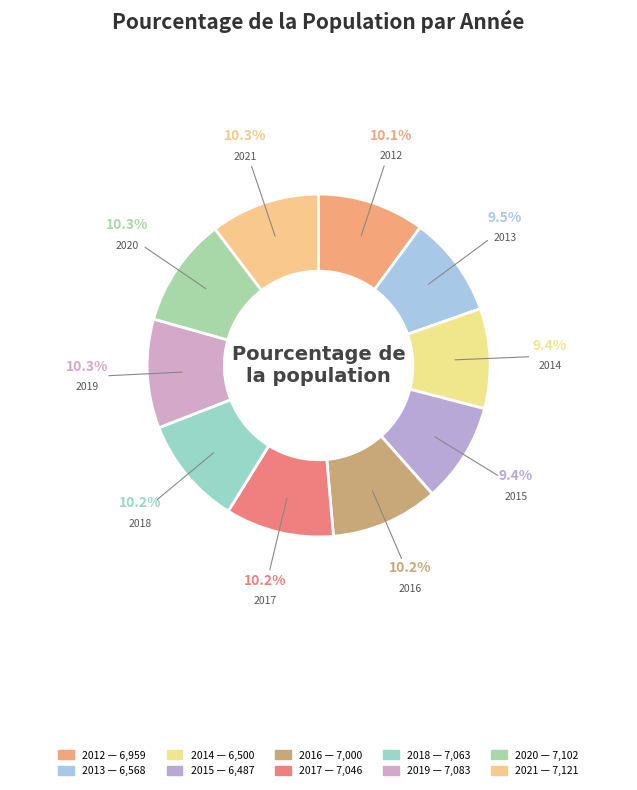

Does any single category account for the majority?

No